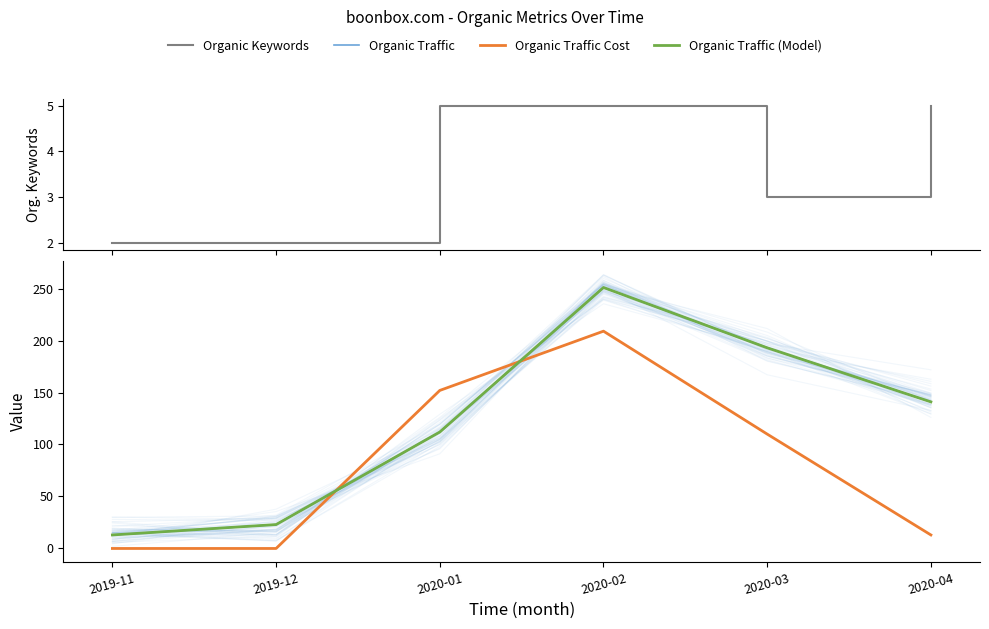

Is the value of Organic Traffic at 2019-11 greater than the value of Organic Keywords at 2020-02?

Yes